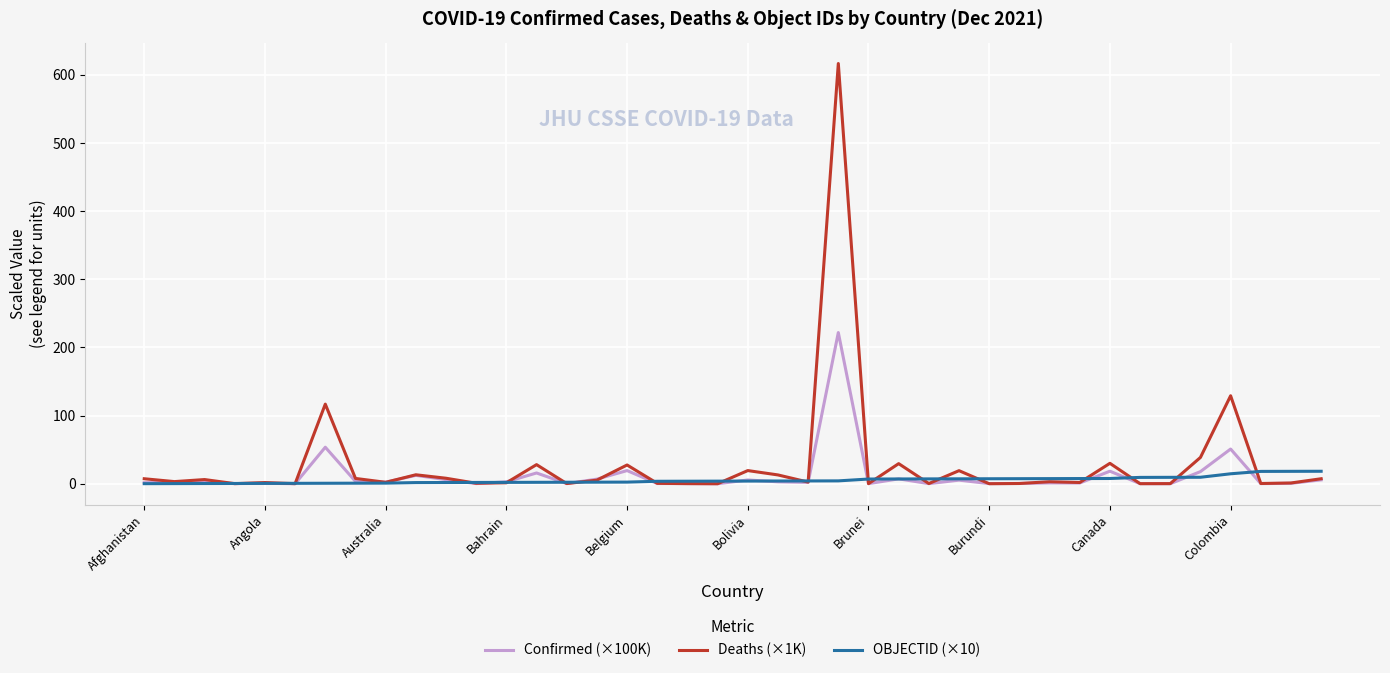

Which series has the largest range (max minus min)?

Deaths (×1K)